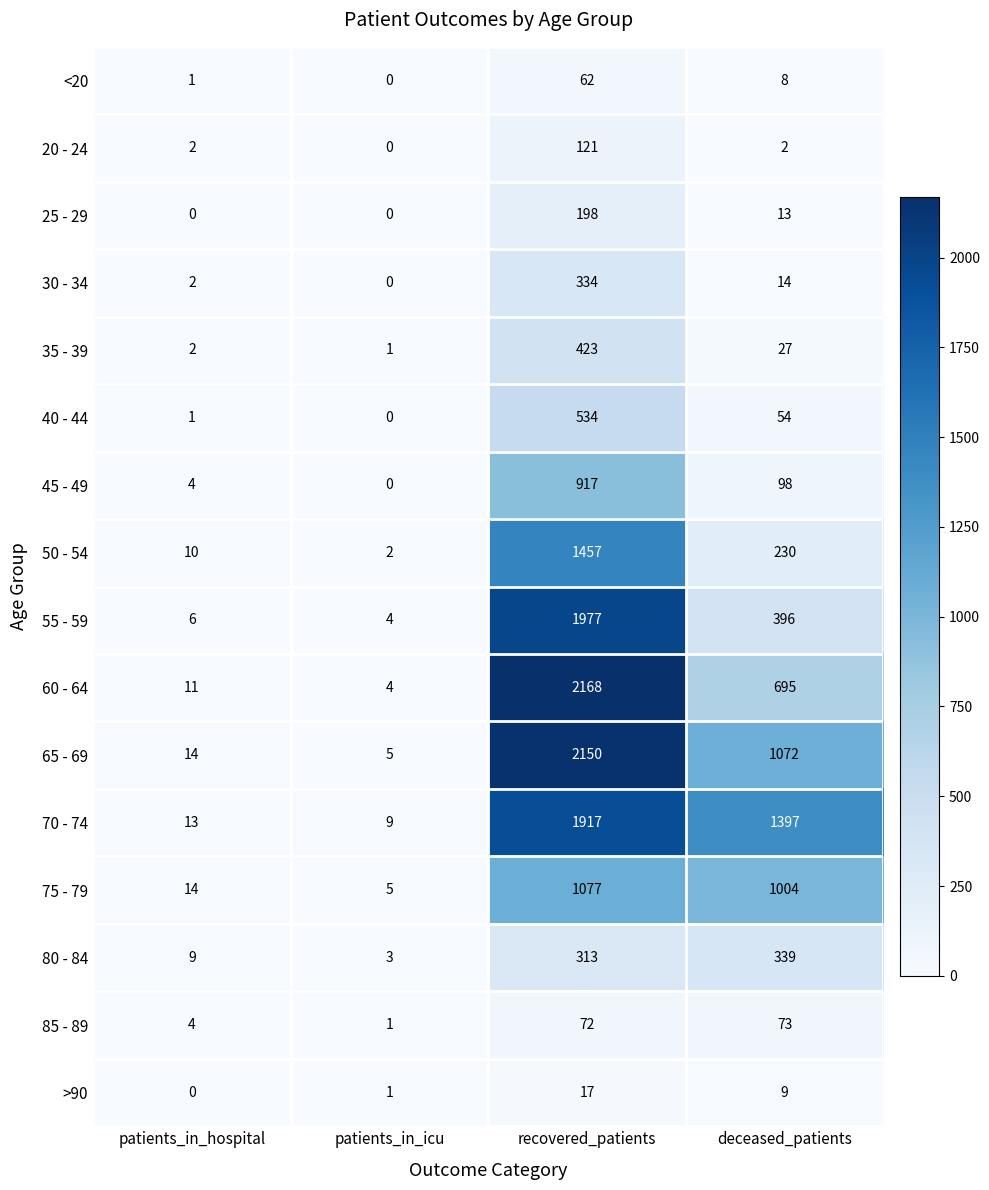

At which label is 25 - 29 closest to 99?

deceased_patients